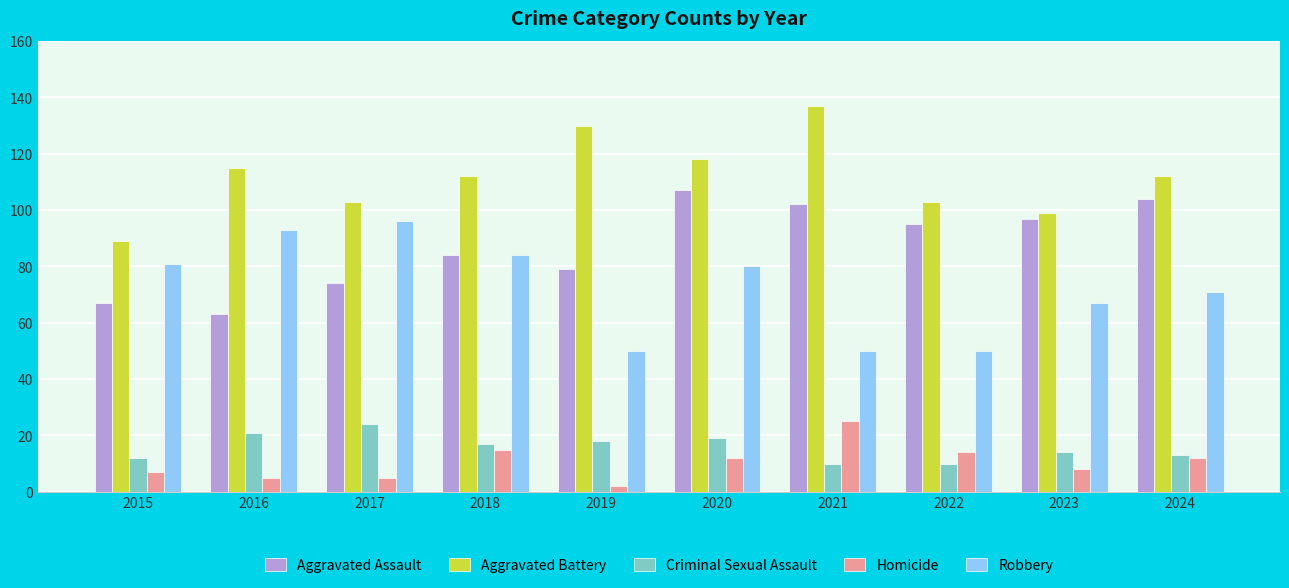

At 2019, list the series in order from largest to smallest.

Aggravated Battery, Aggravated Assault, Robbery, Criminal Sexual Assault, Homicide